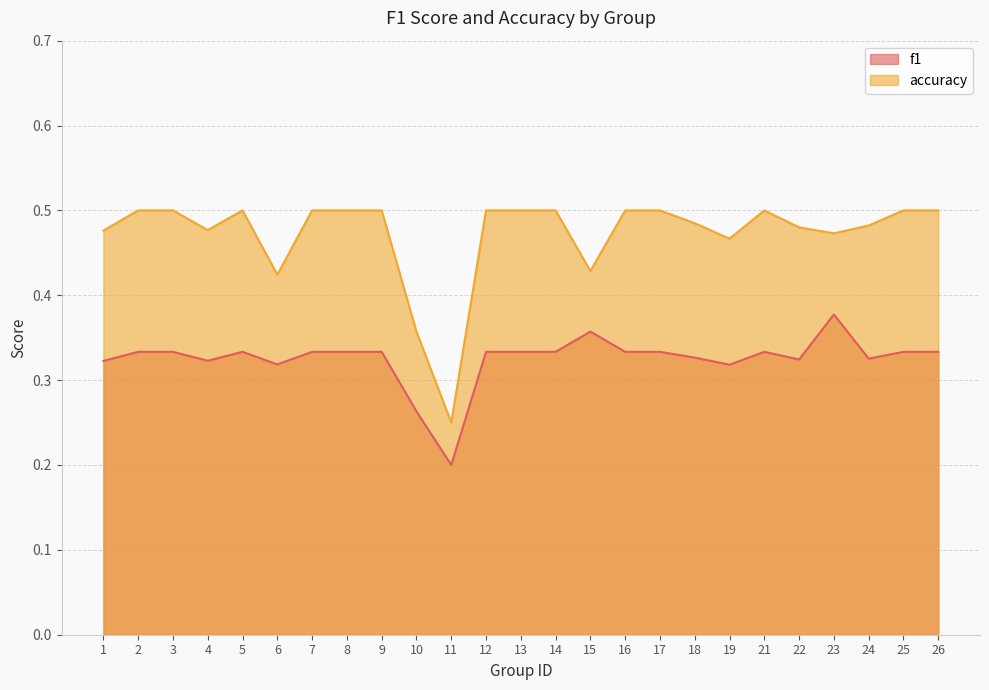

Reading left to right, transcribe all the data shown in this chart.

f1: 1=0.3	2=0.3	3=0.3	4=0.3	5=0.3	6=0.3	7=0.3	8=0.3	9=0.3	10=0.3	11=0.2	12=0.3	13=0.3	14=0.3	15=0.4	16=0.3	17=0.3	18=0.3	19=0.3	21=0.3	22=0.3	23=0.4	24=0.3	25=0.3	26=0.3
accuracy: 1=0.5	2=0.5	3=0.5	4=0.5	5=0.5	6=0.4	7=0.5	8=0.5	9=0.5	10=0.4	11=0.2	12=0.5	13=0.5	14=0.5	15=0.4	16=0.5	17=0.5	18=0.5	19=0.5	21=0.5	22=0.5	23=0.5	24=0.5	25=0.5	26=0.5